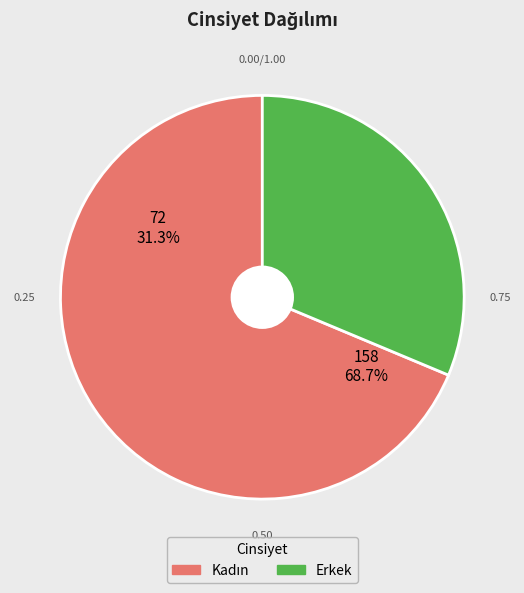

Count the number of slices in the pie.

2